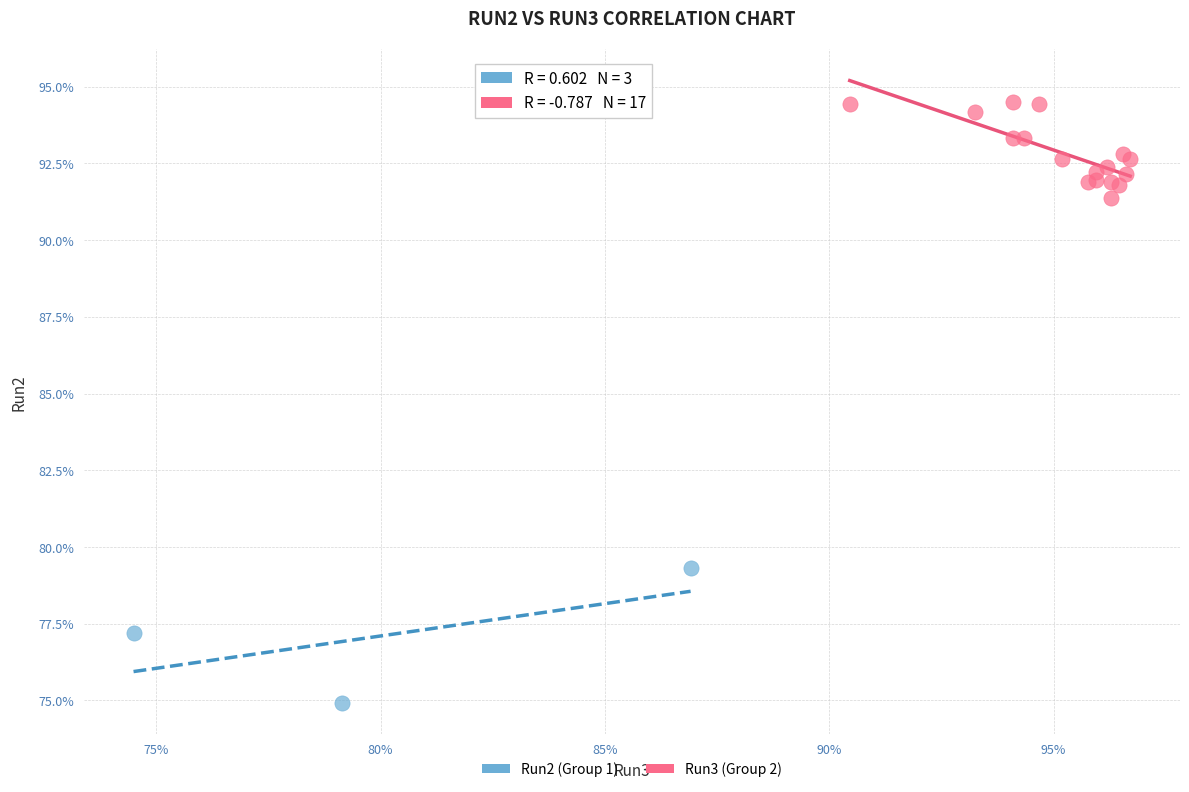

Which series contains the highest Y value?

Run3 (Group 2)